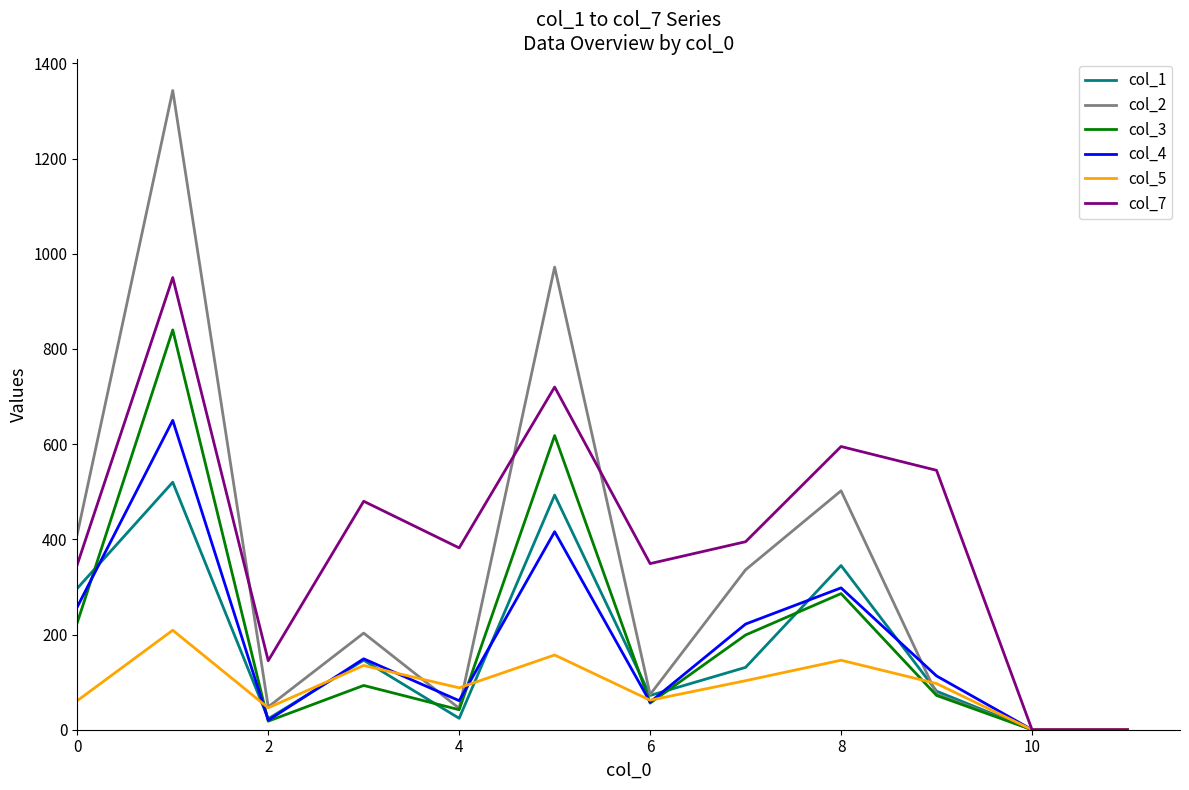

What is the greatest value displayed?

1343